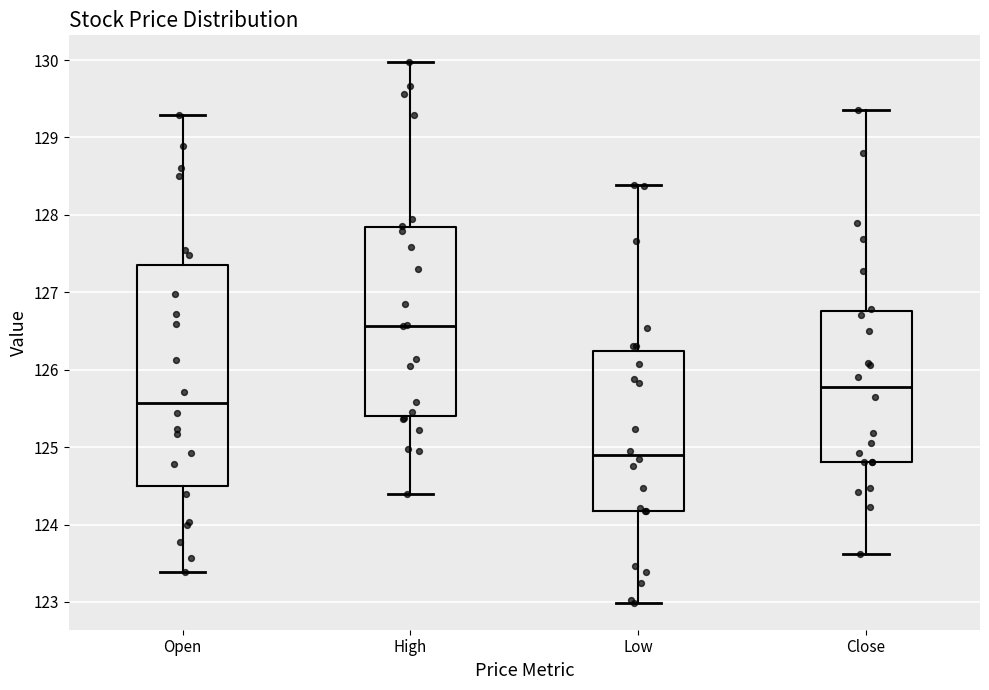

Reading left to right, read every box against the y-axis: the position of its median line, the range the box covers, and the ends of its whiskers. The values are not printed on the chart, so give them approximately, as read against the axis.

Open: median 125.6, box 124.5 to 127.4, whiskers 123.4 to 129.3
High: median 126.6, box 125.4 to 127.8, whiskers 124.4 to 130.0
Low: median 124.9, box 124.2 to 126.2, whiskers 123.0 to 128.4
Close: median 125.8, box 124.8 to 126.8, whiskers 123.6 to 129.4